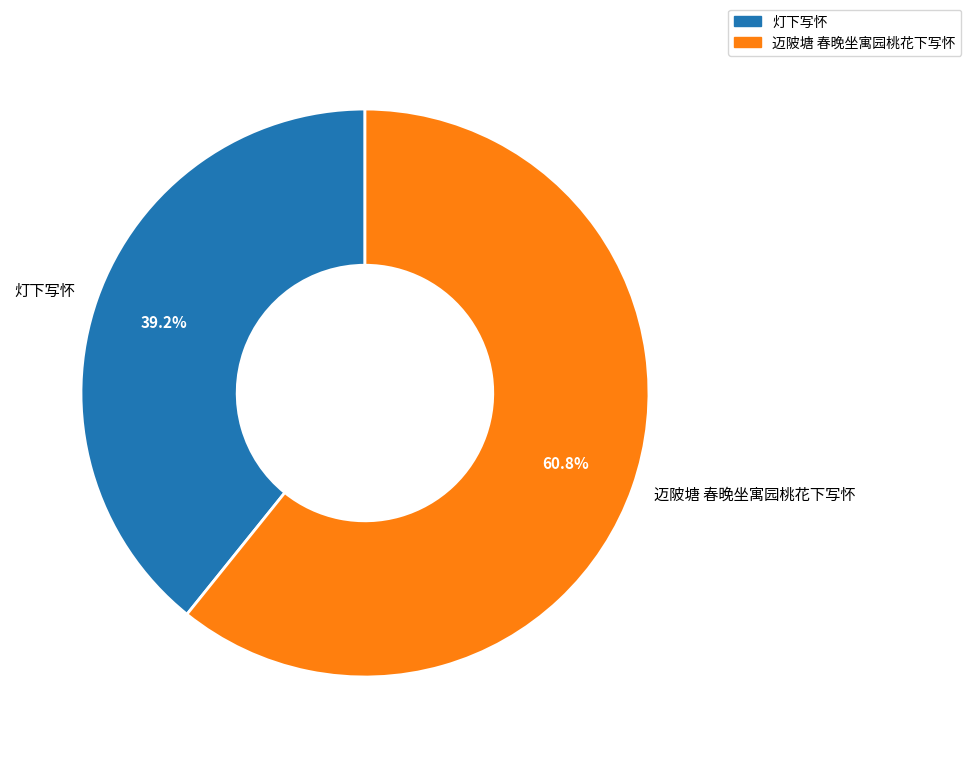

How many slices are in this pie chart?

2